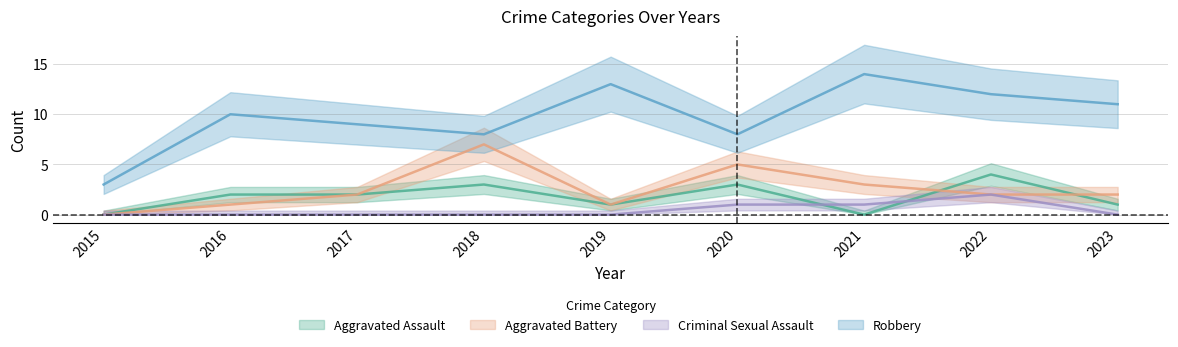

At 2015, list the series in order from largest to smallest.

Robbery, Aggravated Assault, Aggravated Battery, Criminal Sexual Assault